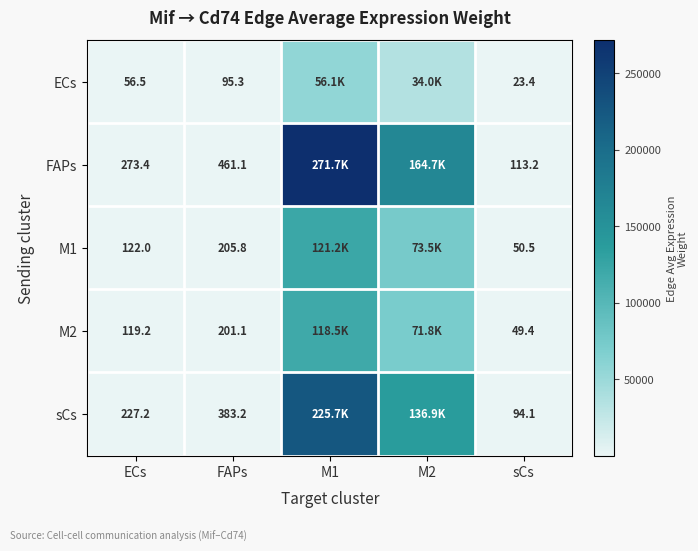

What is the difference between the maximum and minimum values in the ECs series?

56117.5